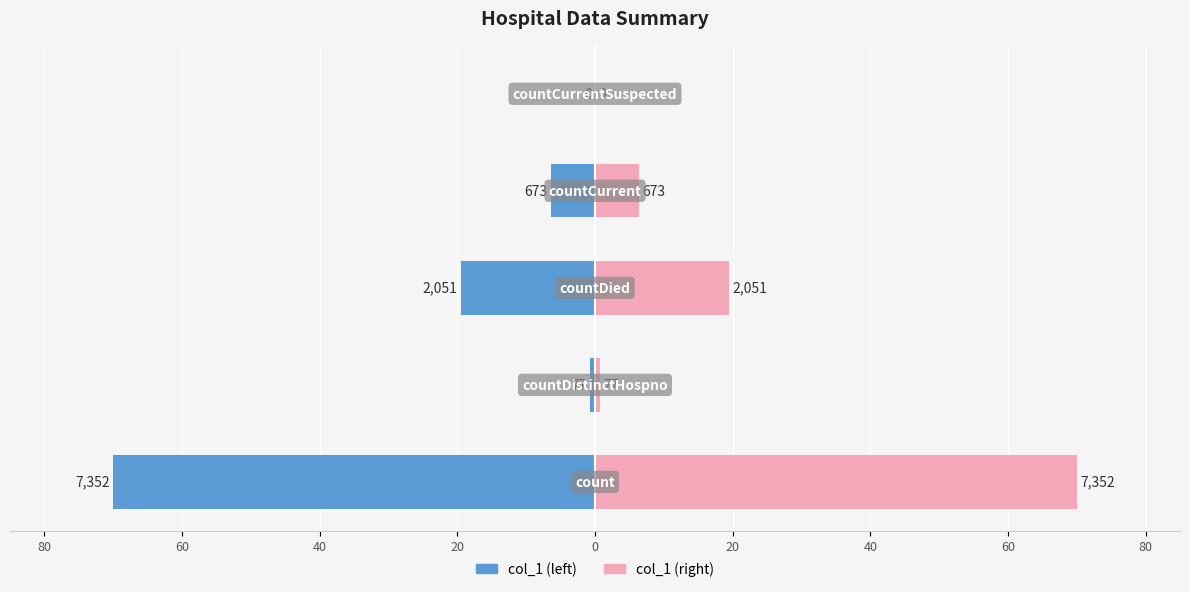

Does the chart contain any negative values?

Yes